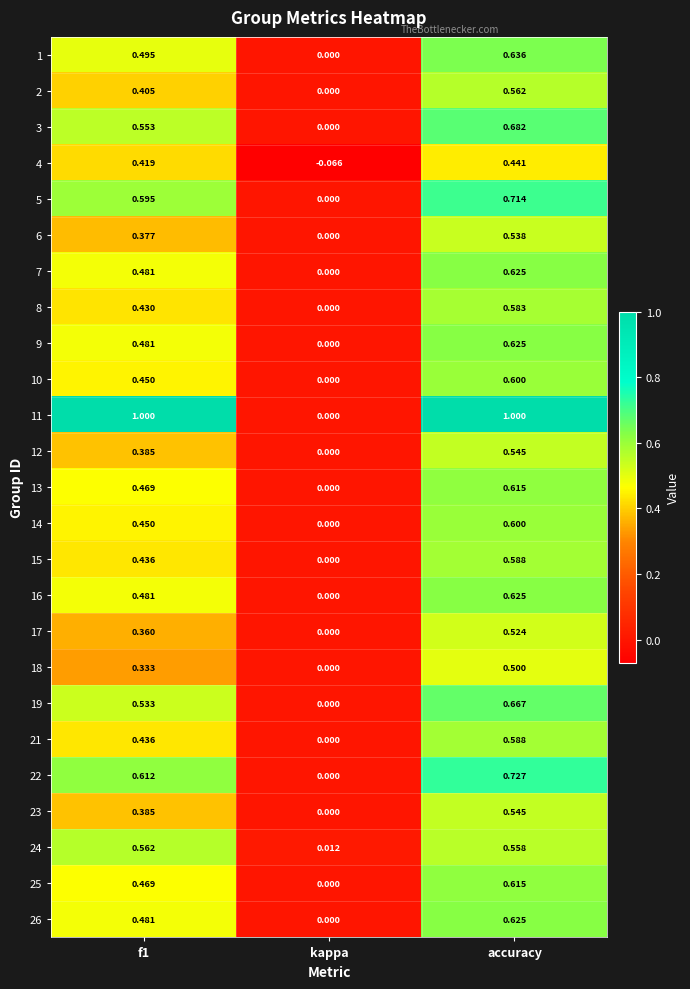

At which category does the chart reach its minimum across all series?

kappa